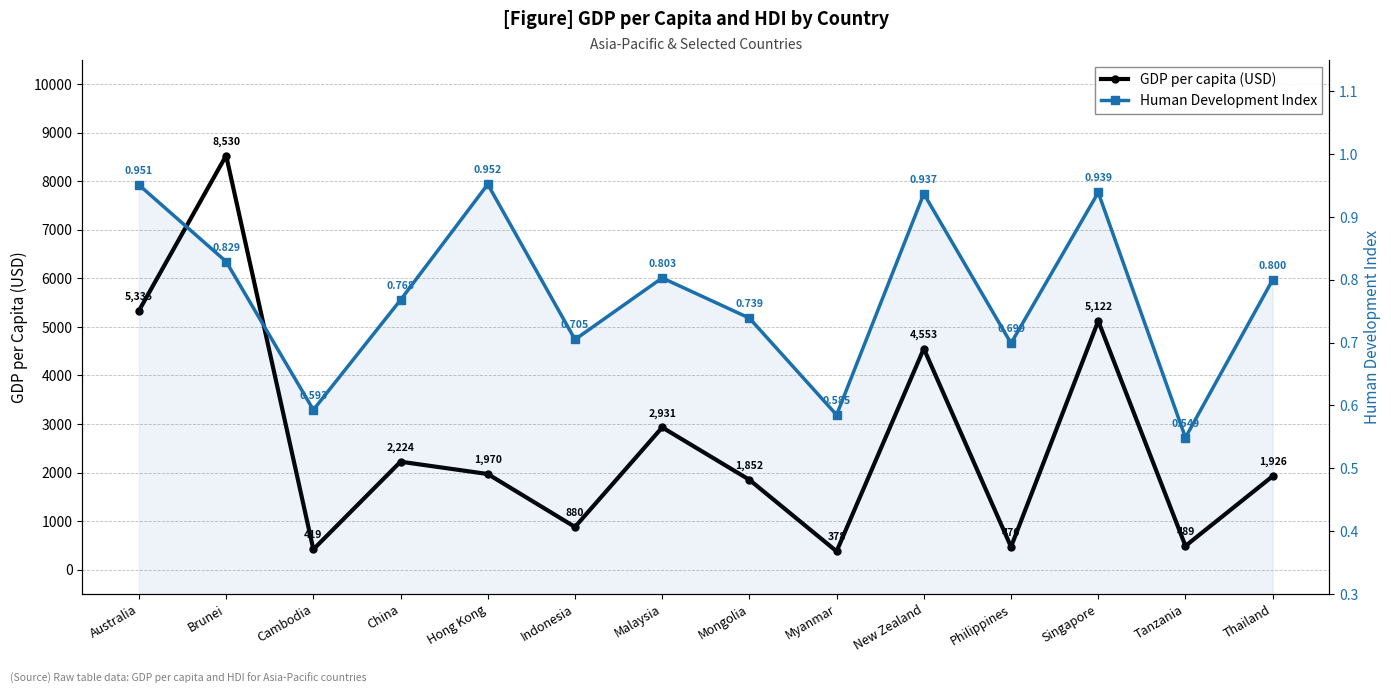

Count the number of data series in this chart.

2